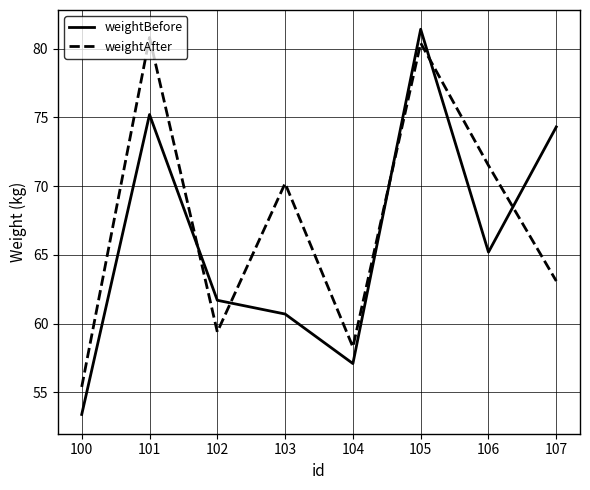

What are all the series names shown in the legend?

weightBefore, weightAfter